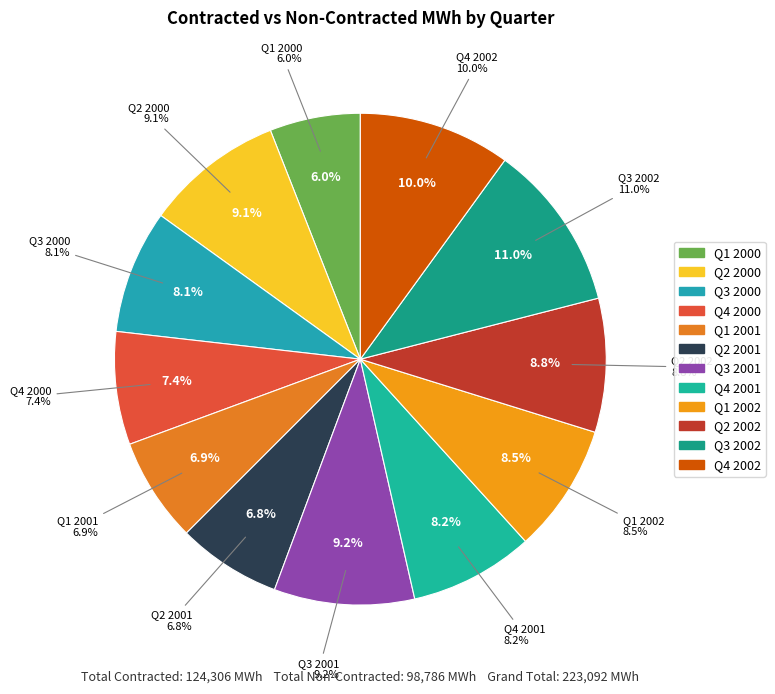

Count the number of slices in the pie.

12